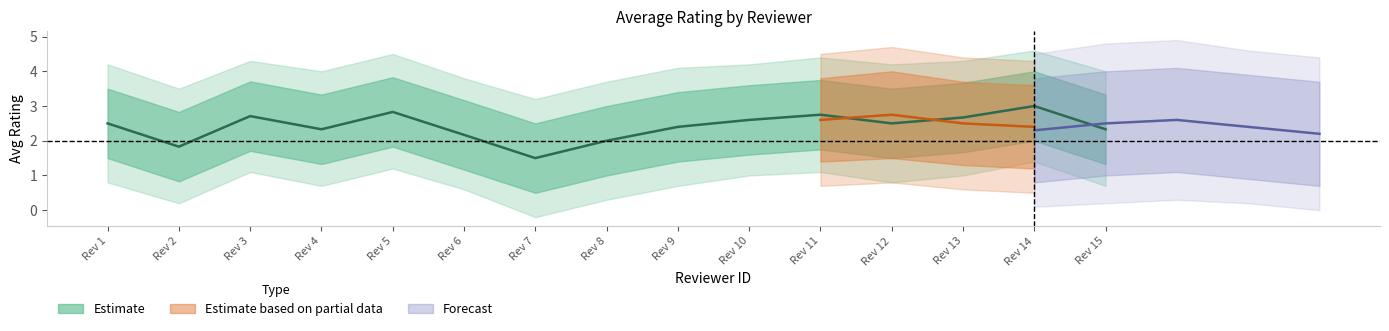

True or false: avg_rating_upper and avg_rating_upper2 cross at least once.

False